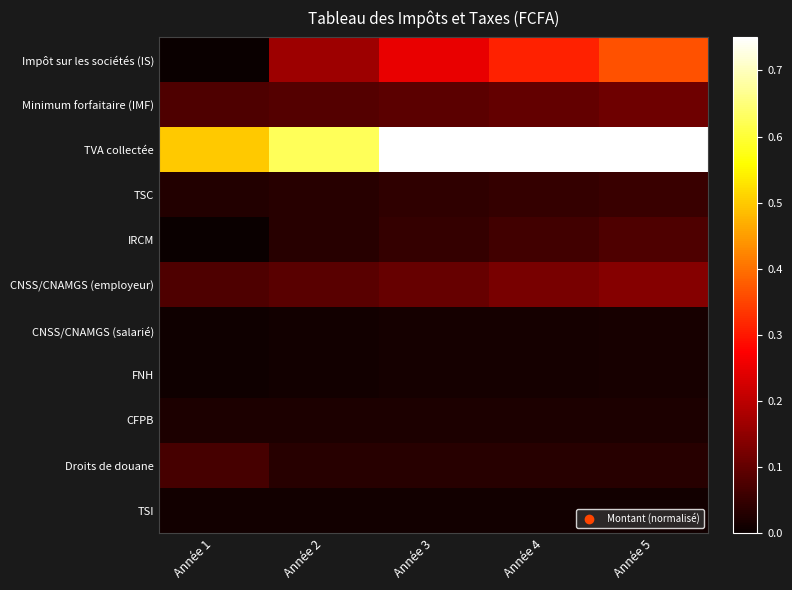

Which series has the largest total across all categories?

TVA collectée